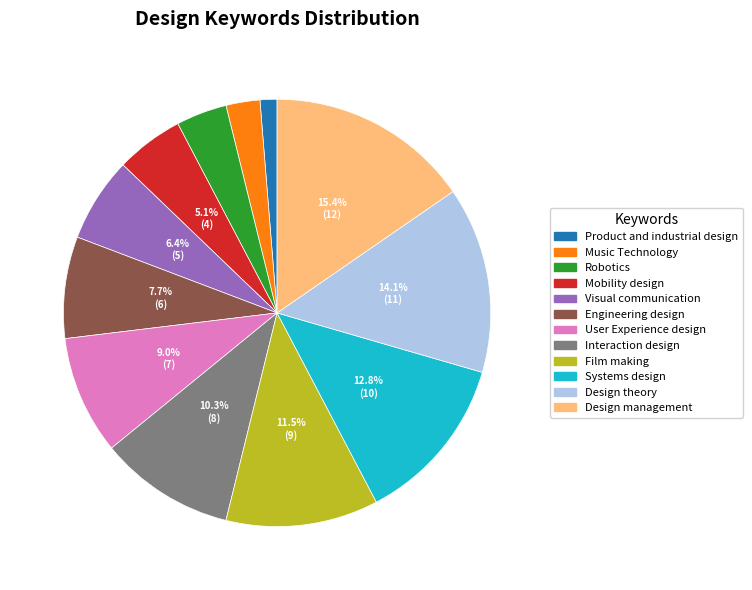

To the nearest percent, what is the combined percentage of Product and industrial design and Visual communication?

8%